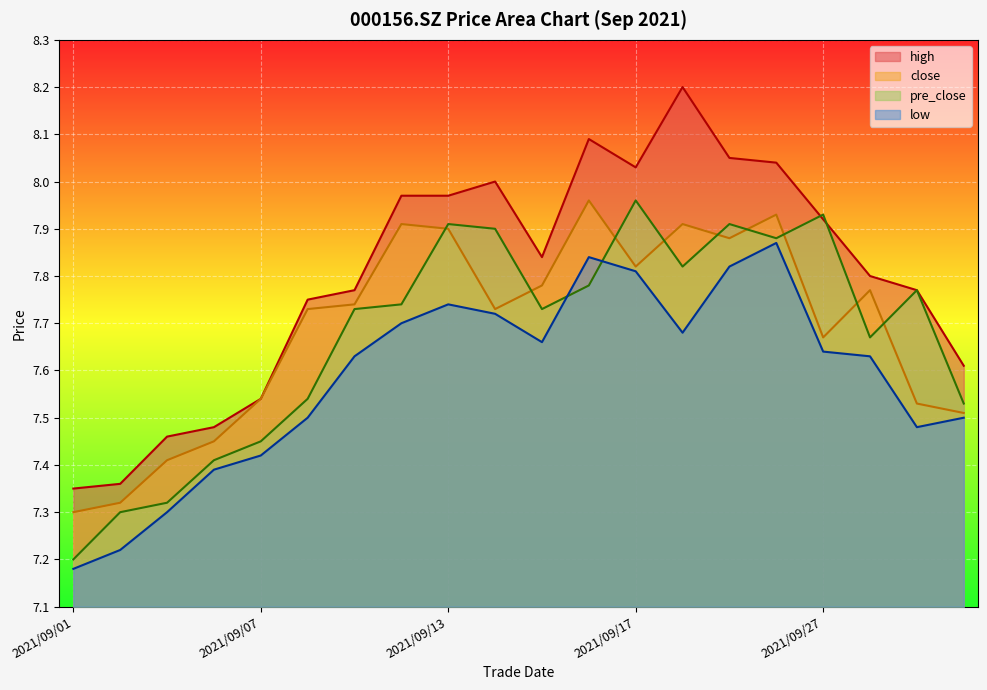

What is the total value across all series at 2021/09/27?

31.2